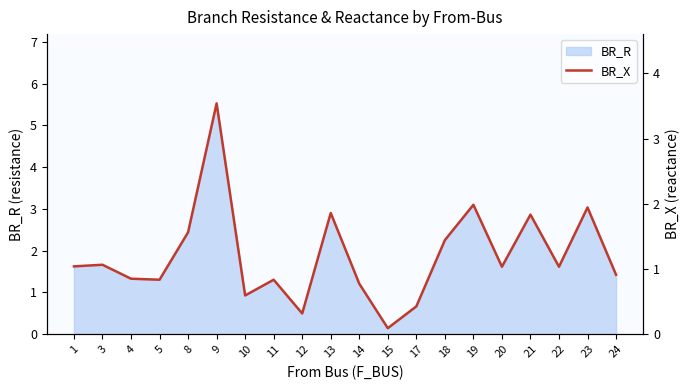

Where does the data first go above 1?

1